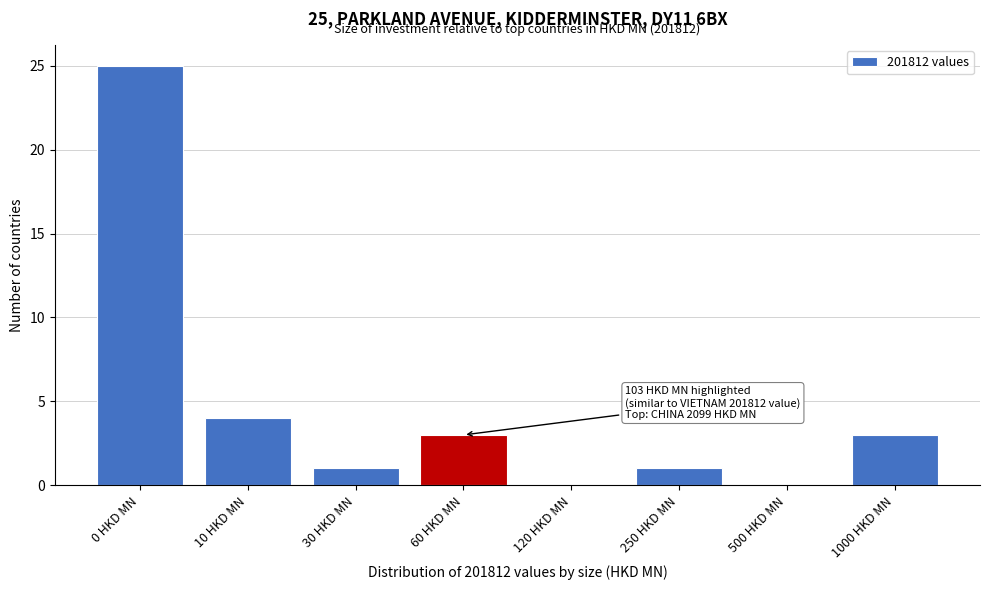

Reading left to right, transcribe all the data shown in this chart.

0 HKD MN=25	10 HKD MN=4	30 HKD MN=1	60 HKD MN=3	120 HKD MN=0	250 HKD MN=1	500 HKD MN=0	1000 HKD MN=3